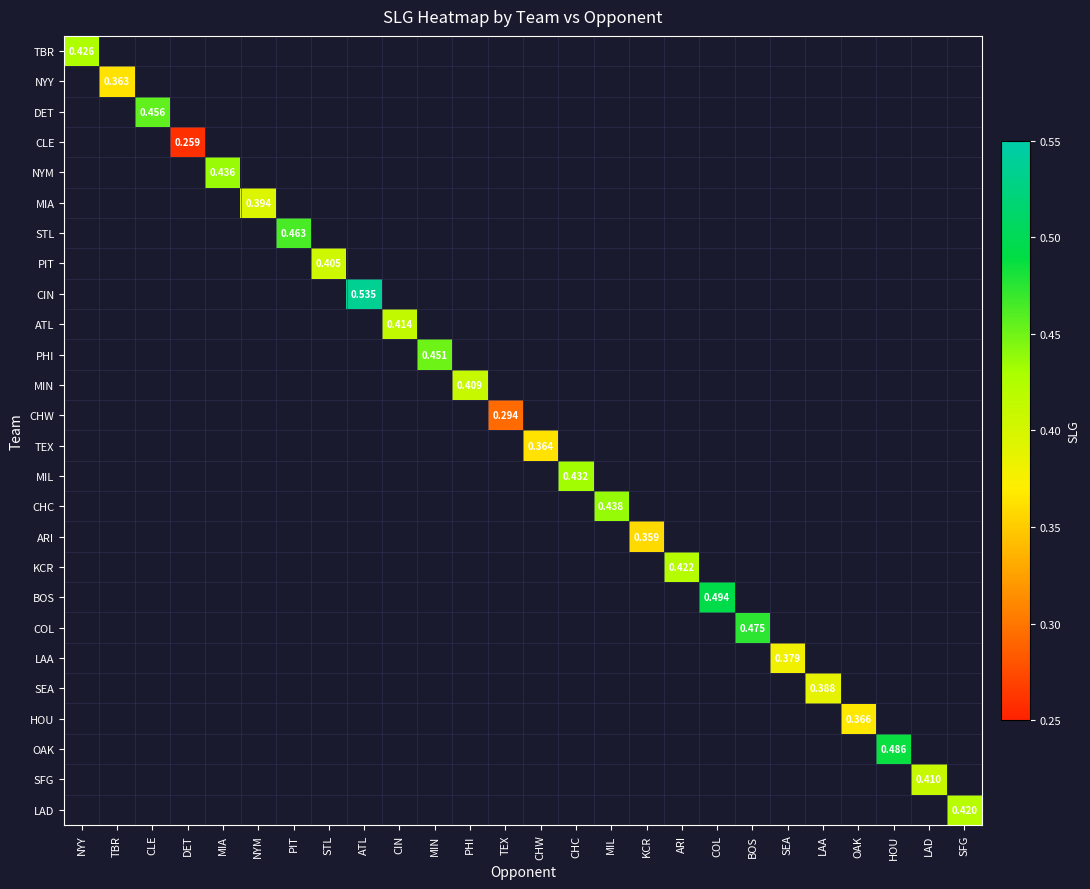

Which has a higher value, SFG or TBR?

TBR